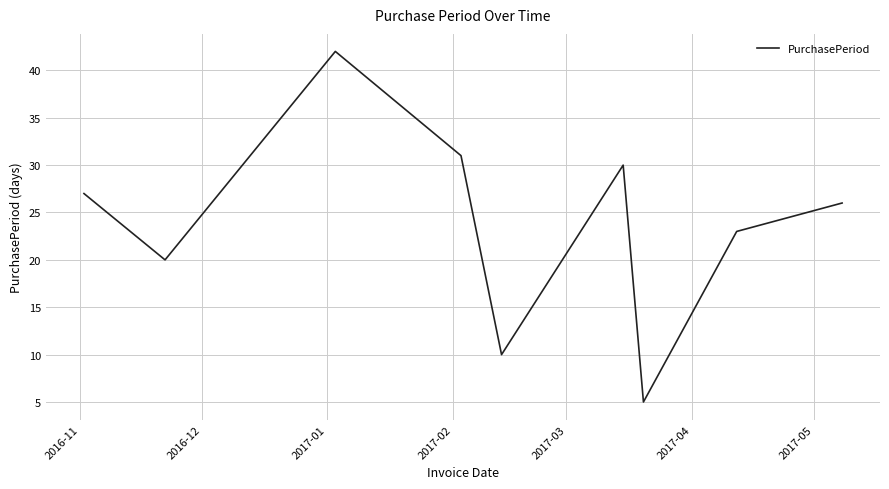

Reading right to left, list all the values displayed in this chart.

26	23	5	30	10	31	42	20	27